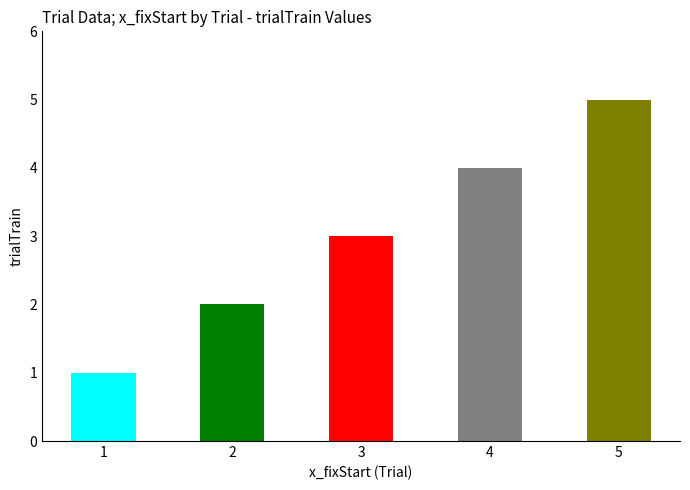

The chart shows a value of 3 at 3. True or false?

True